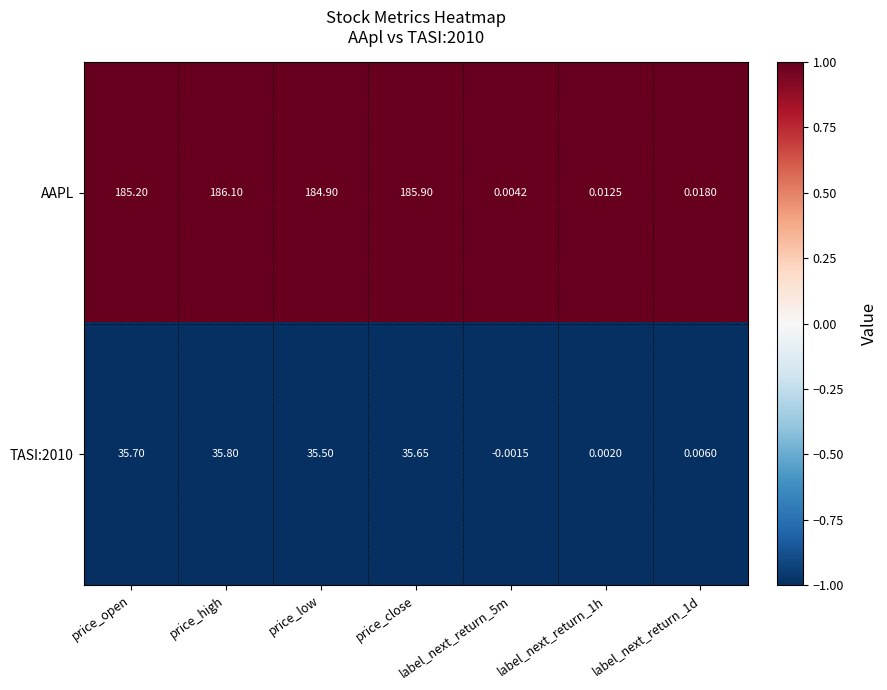

Is the value of AAPL at price_low greater than the value of TASI:2010 at price_close?

Yes